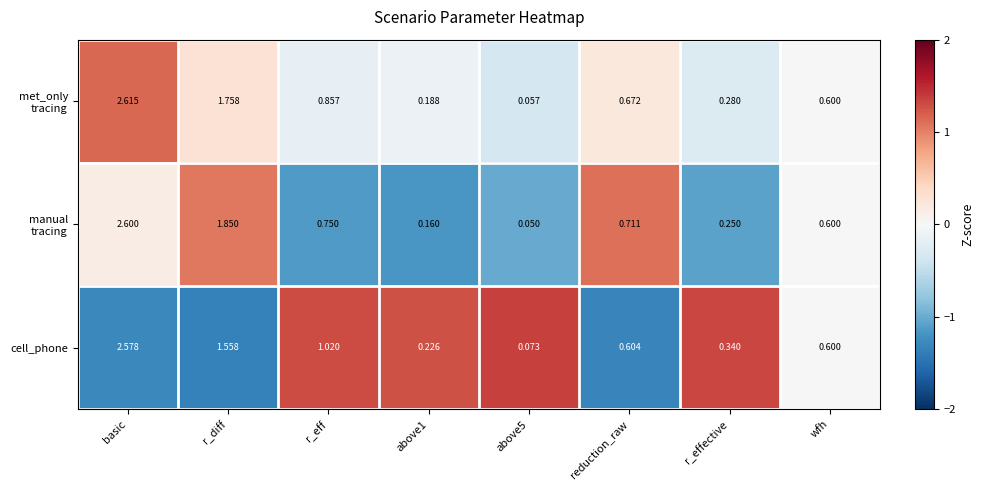

Which category has the highest value in the cell_phone series?

basic